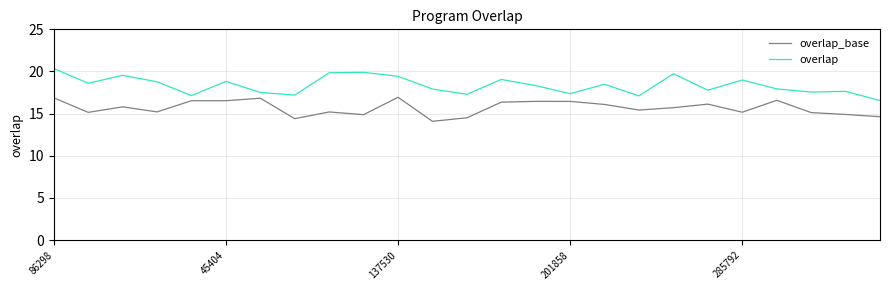

True or false: overlap_base and overlap cross at least once.

False